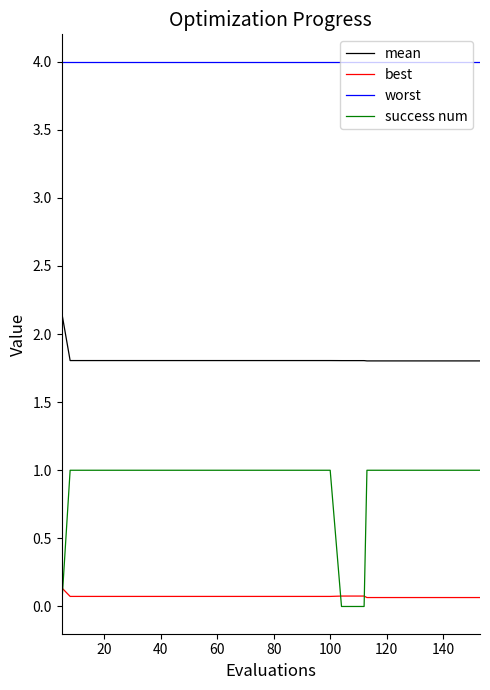

Which series has the widest spread of values?

success num